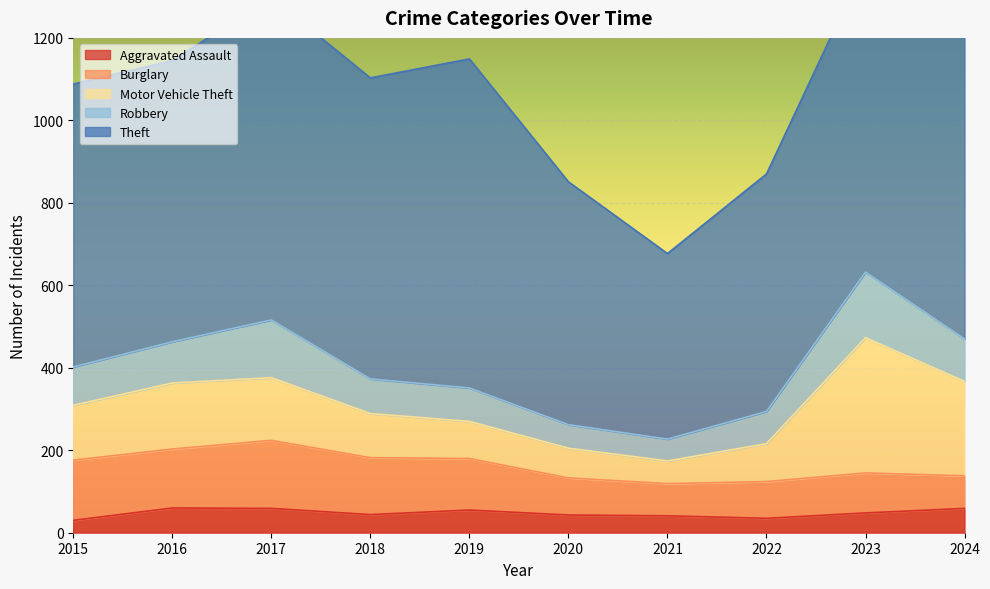

Which series changed the most between 2016 and 2018?

Motor Vehicle Theft